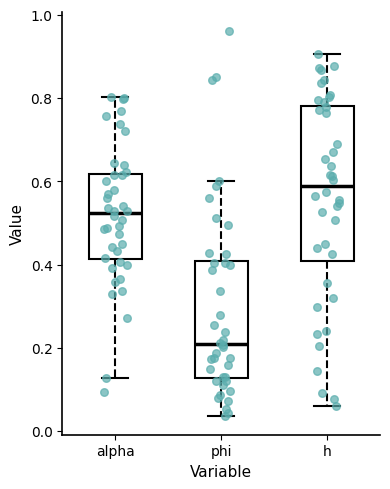

Which box is the tallest, from its lower edge to its upper edge?

h